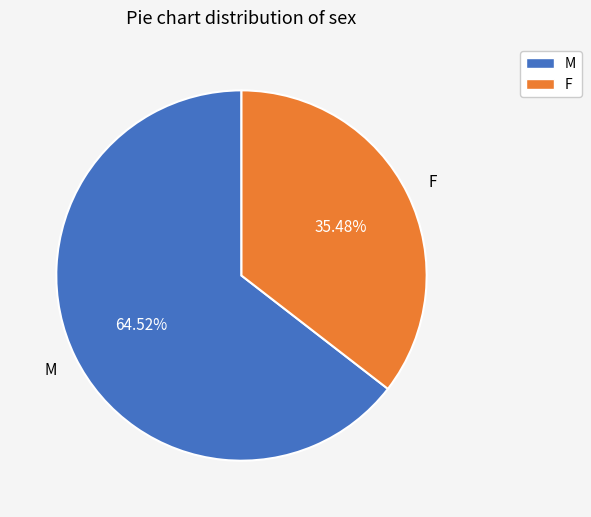

Which category has the biggest portion of the pie?

M